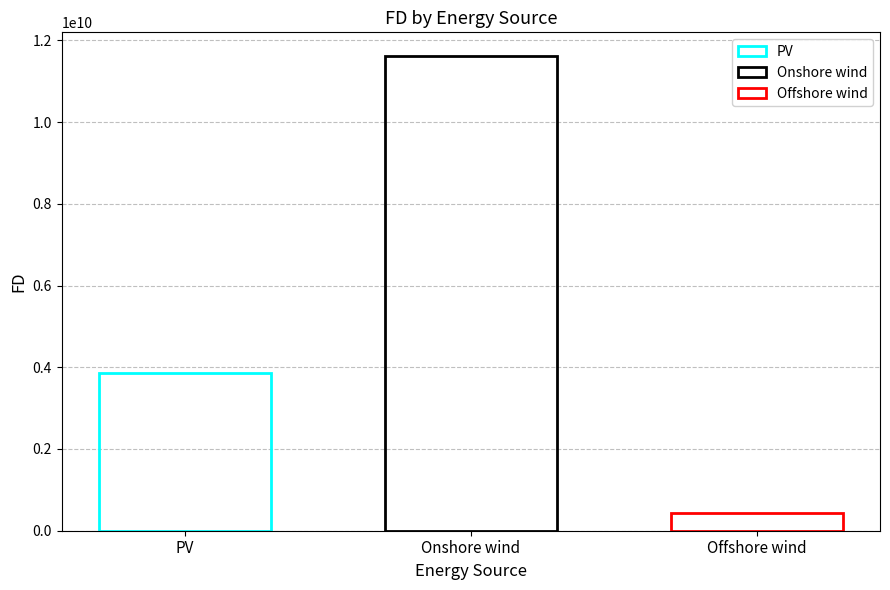

List the labels in order of value, smallest first.

Offshore wind, PV, Onshore wind